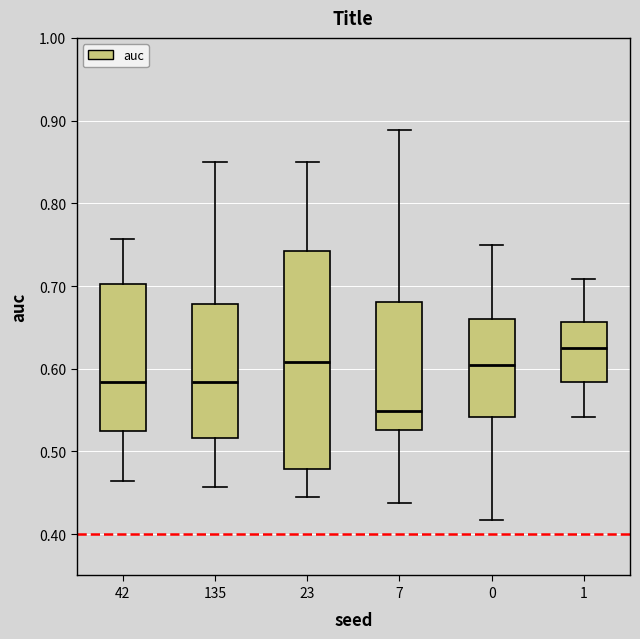

Which box's median line is the lowest?

7